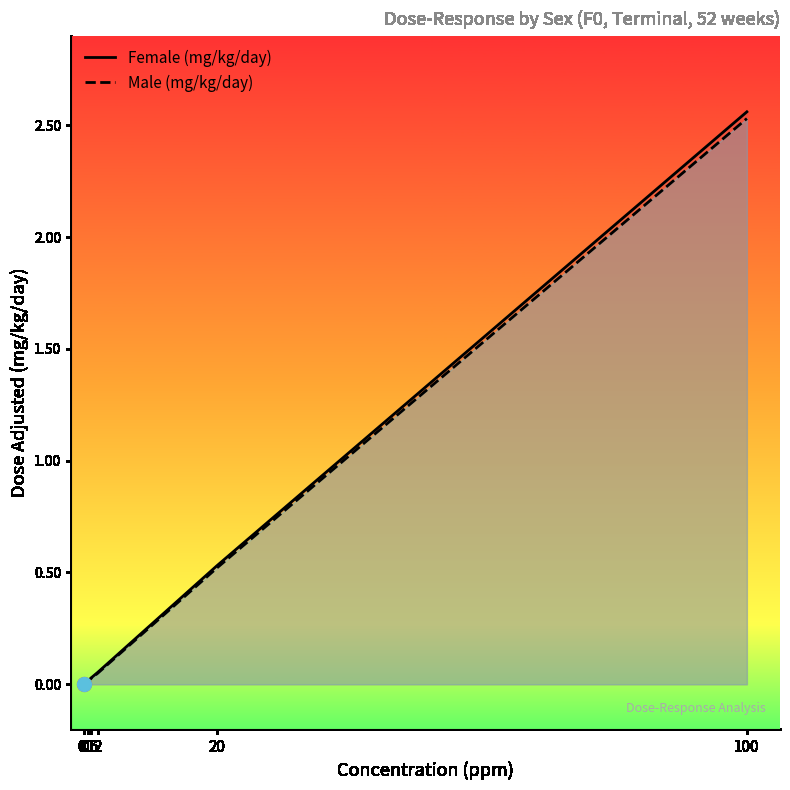

How many data points in Male (mg/kg/day) are above 0?

5